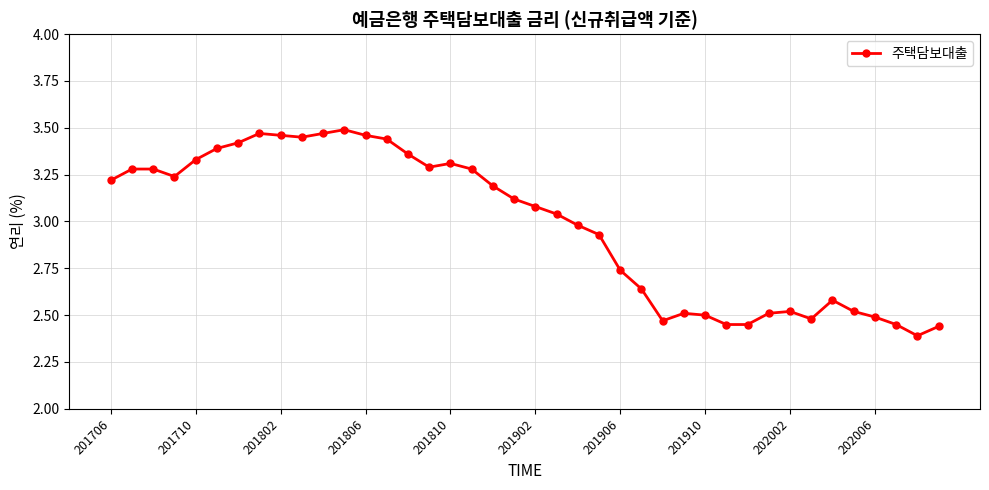

What is the difference between the maximum and minimum values?

1.1